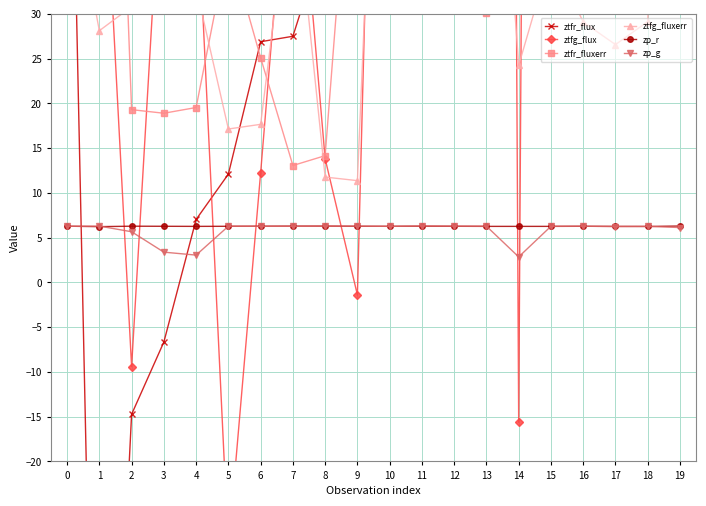

In ztfr_flux, how many points are lower than both neighbors (excluding endpoints)?

4